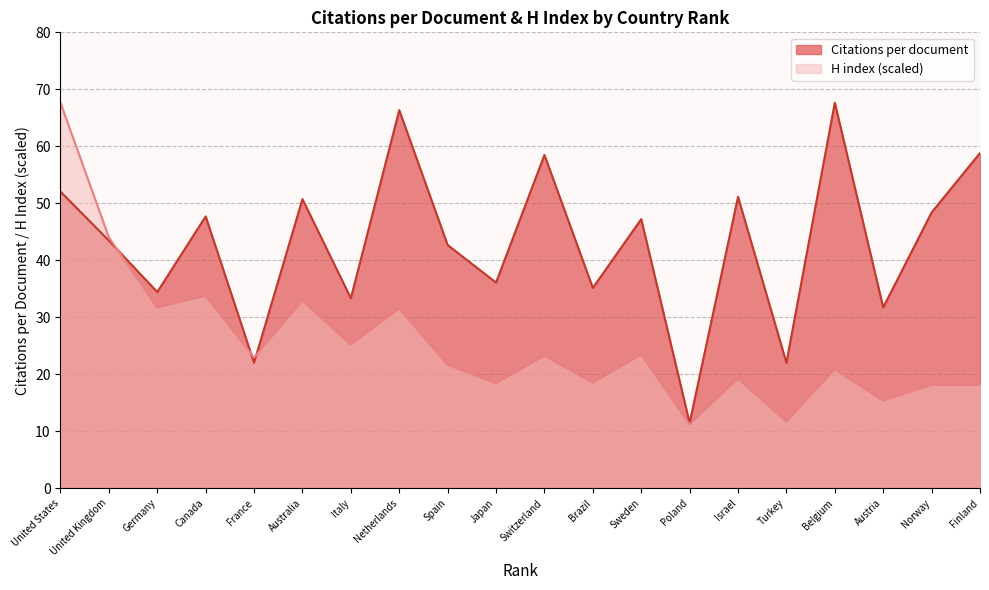

What is the spread (max minus min) of values at Japan?

17.7